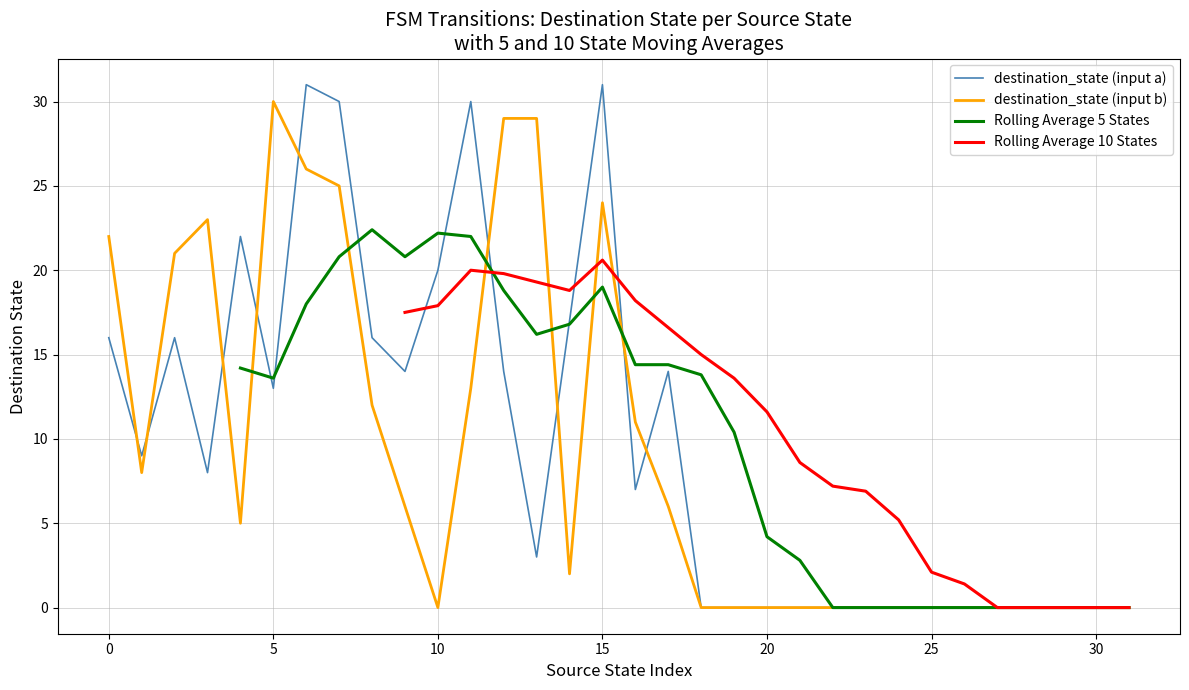

The destination_state (input a) series shows 31 at 15. True or false?

True